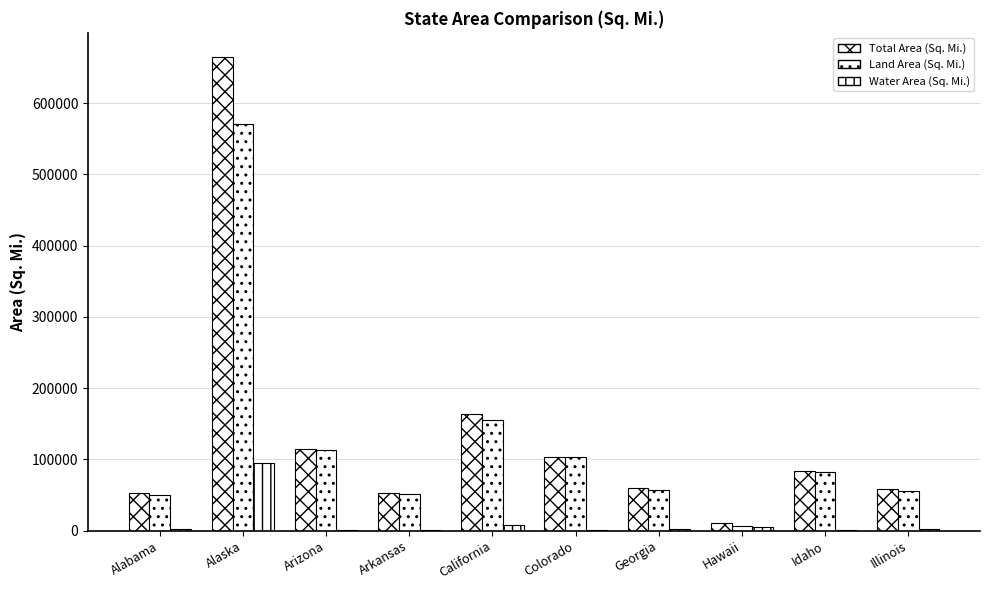

Reading right to left, extract all data points from this chart.

Total Area (Sq. Mi.): Illinois=57914	Idaho=83569	Hawaii=10932	Georgia=59425	Colorado=104094	California=163695	Arkansas=53179	Arizona=113990	Alaska=665384	Alabama=52420
Land Area (Sq. Mi.): Illinois=55519	Idaho=82643	Hawaii=6423	Georgia=57513	Colorado=103642	California=155779	Arkansas=52035	Arizona=113594	Alaska=570641	Alabama=50645
Water Area (Sq. Mi.): Illinois=2395	Idaho=926	Hawaii=4509	Georgia=1912	Colorado=452	California=7916	Arkansas=1143	Arizona=396	Alaska=94743	Alabama=1775